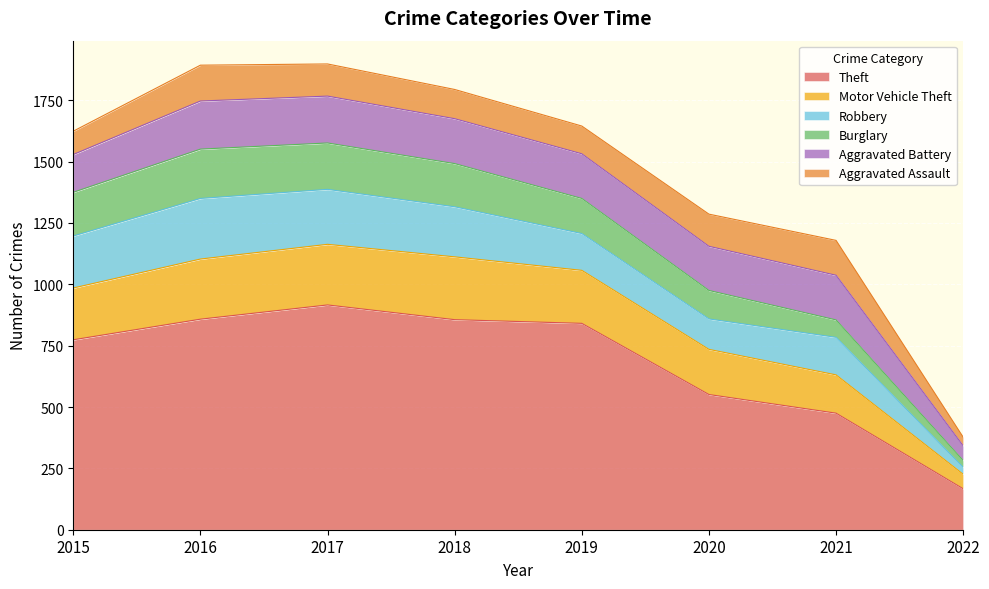

What is the spread (max minus min) of values at 2019?

728